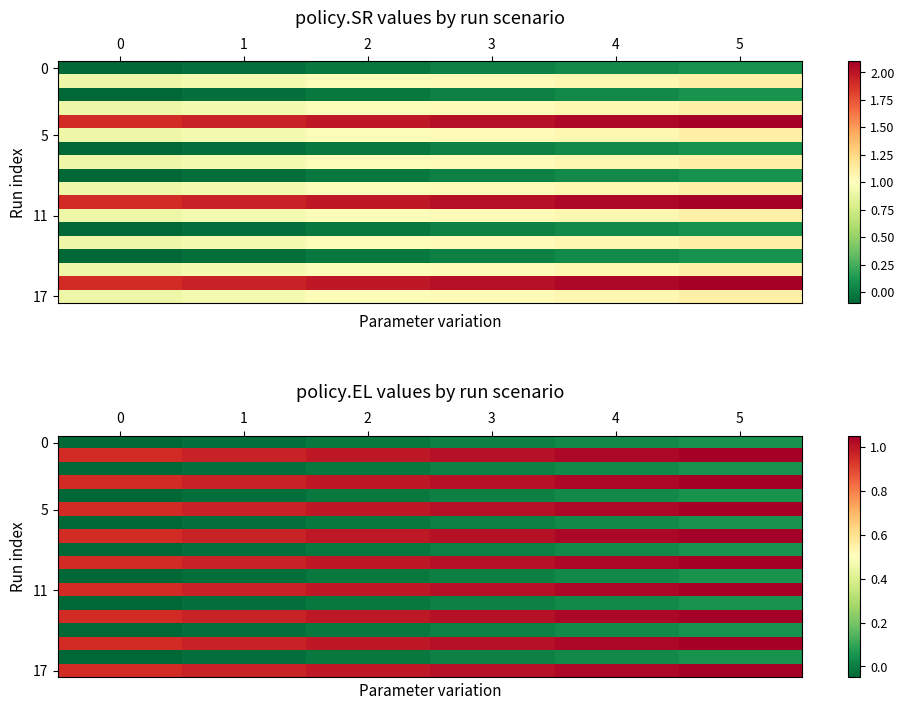

How many distinct data groups are displayed?

18